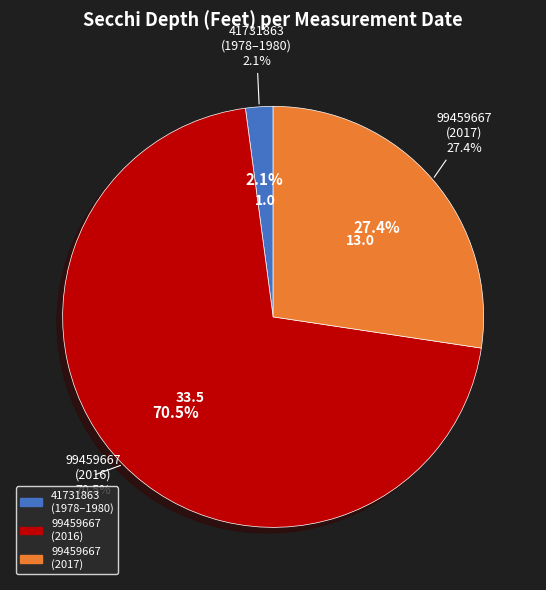

Which category has the biggest portion of the pie?

05/19/2016